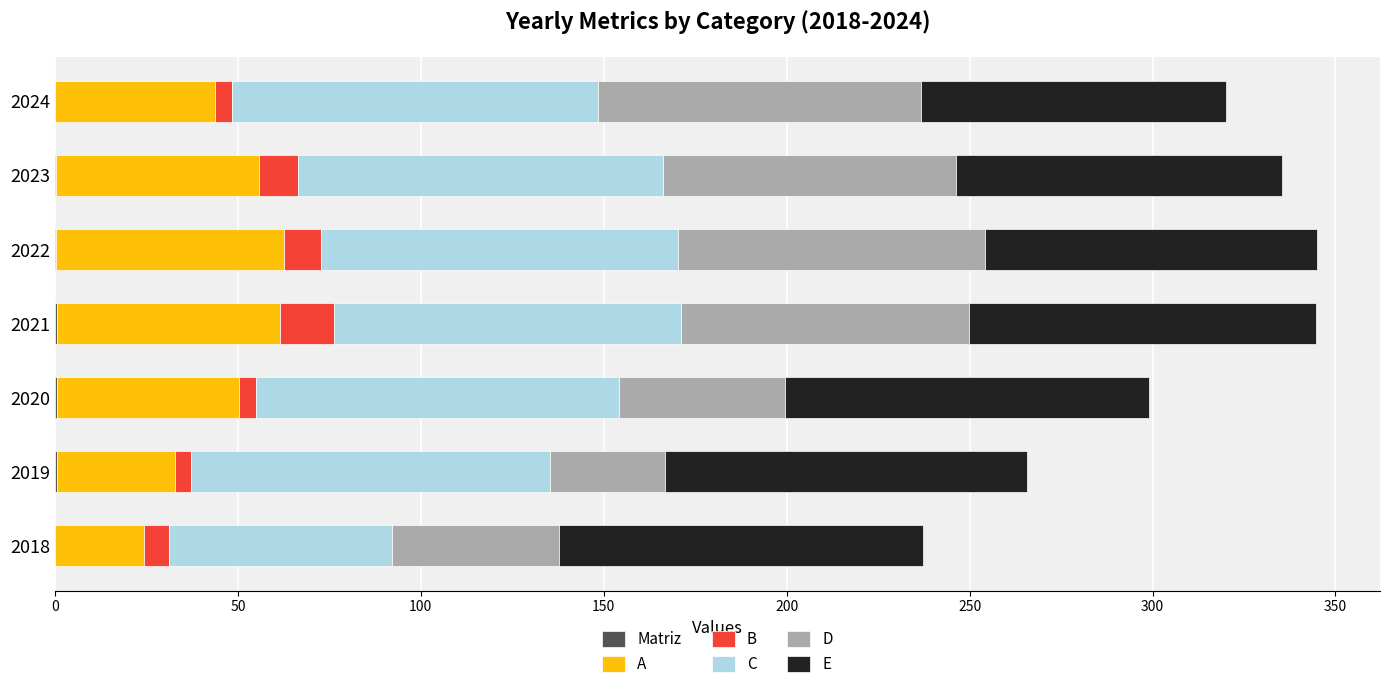

Reading left to right, list all the values displayed in this chart.

Matriz: 0.1	0.6	0.4	0.5	0.4	0.2	0.0
A: 24.4	32.2	49.9	61.0	62.3	55.6	43.8
B: 6.7	4.4	4.7	14.7	10.0	10.5	4.6
C: 61.0	98.1	99.3	94.9	97.6	99.8	100.0
D: 45.7	31.5	45.2	78.9	83.9	80.3	88.4
E: 99.5	99.1	99.7	94.8	90.8	88.9	83.3